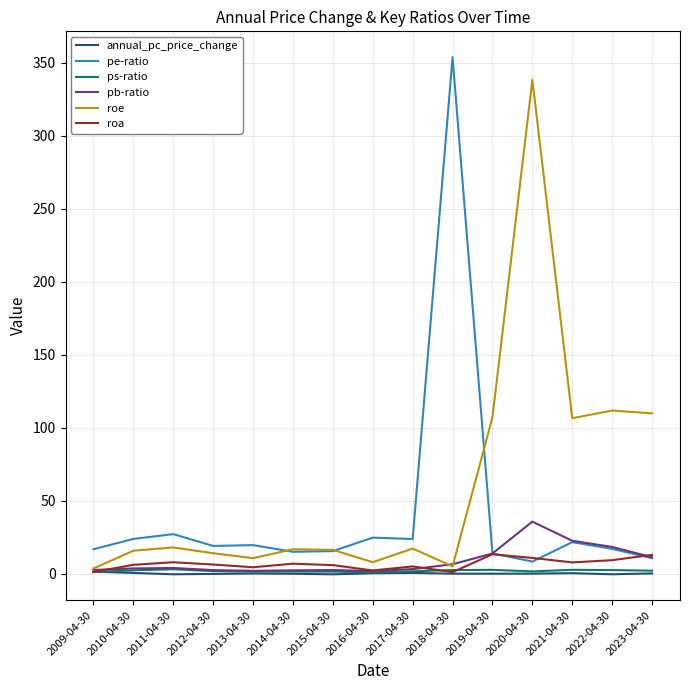

True or false: annual_pc_price_change has a value of 1.5 at 2009-04-30.

True